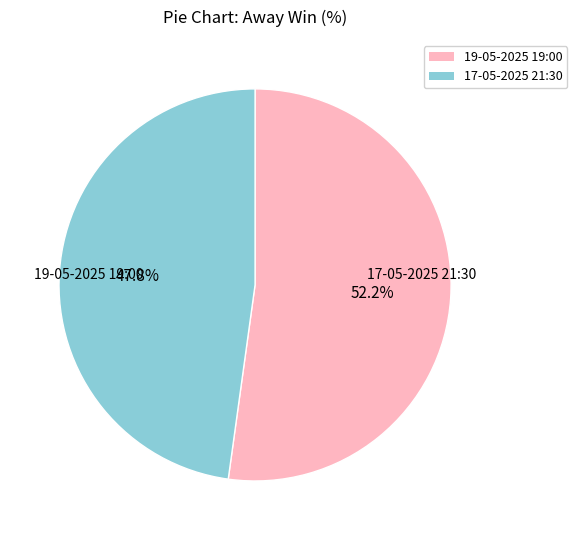

Is it true that 19-05-2025 19:00 is 58% of the pie?

False